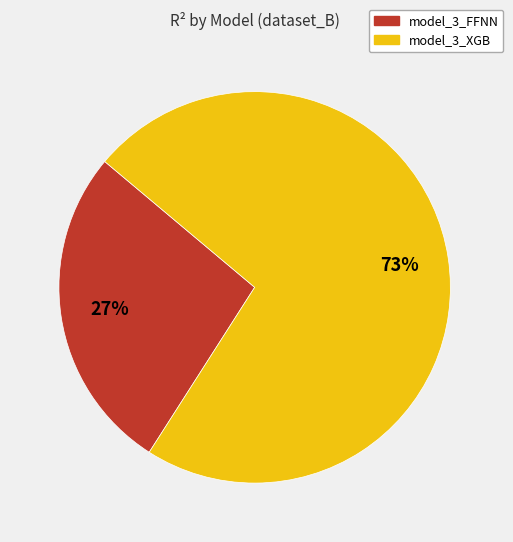

To the nearest percent, what portion does model_3_FFNN represent?

27%